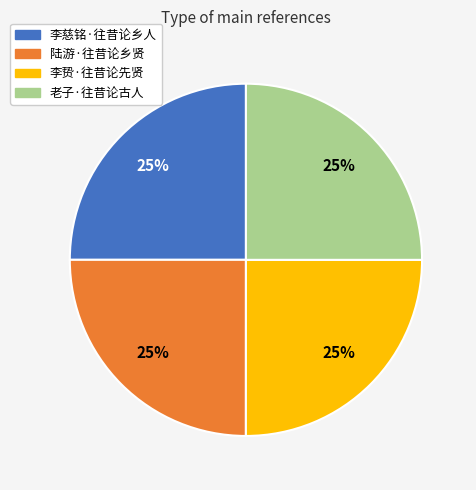

What is the ratio of the value at 老子·往昔论古人 to the value at 李贽·往昔论先贤?

1.0